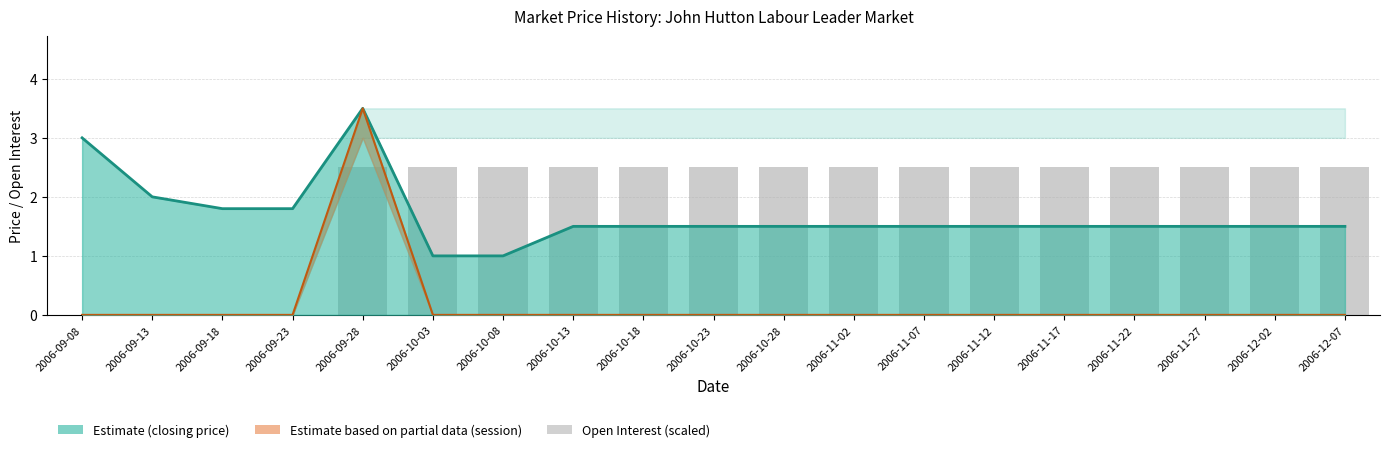

True or false: the data shows 1.2 at 2006-09-08.

False